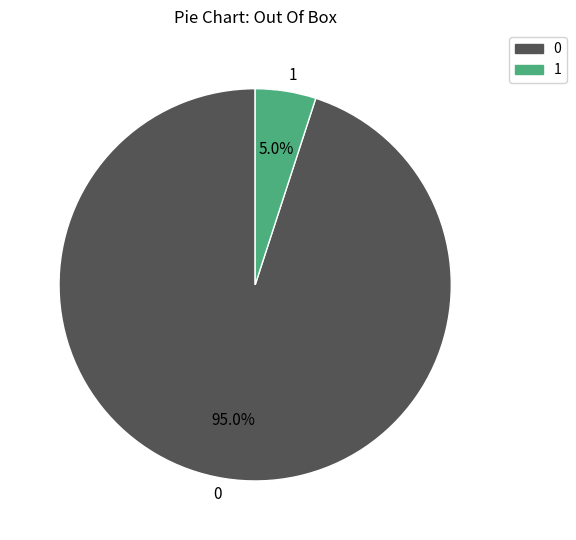

True or false: 0 accounts for 95% of the total.

True